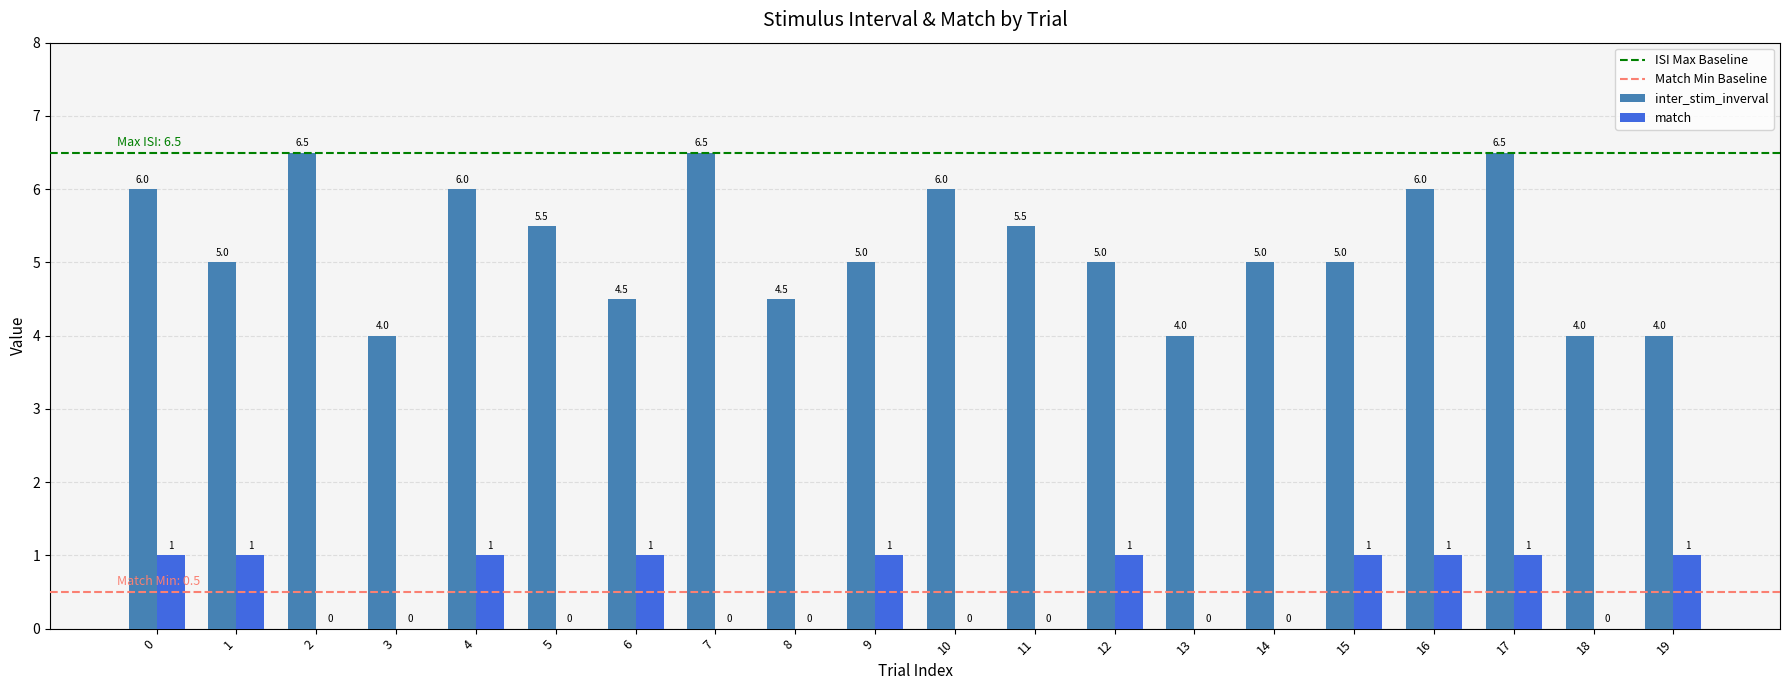

The value of inter_stim_inverval at 6 is 4.5. True or false?

True